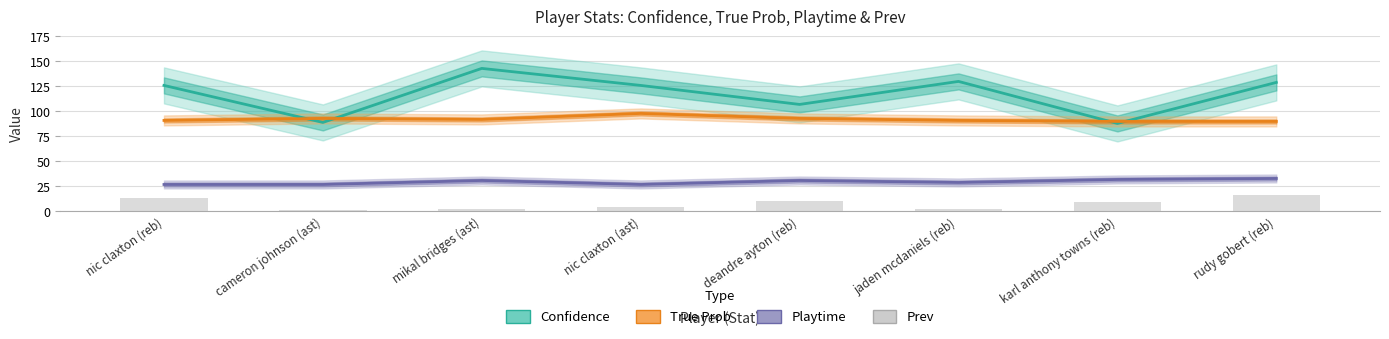

How many data points in Playtime are less than 31?

4